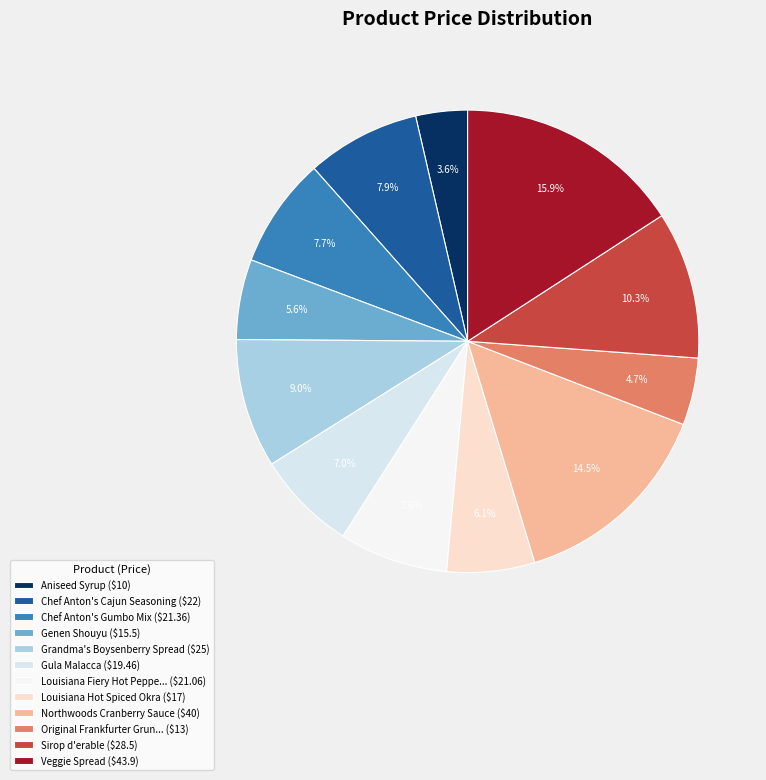

Which category has the smallest portion of the pie?

Aniseed Syrup ($10)